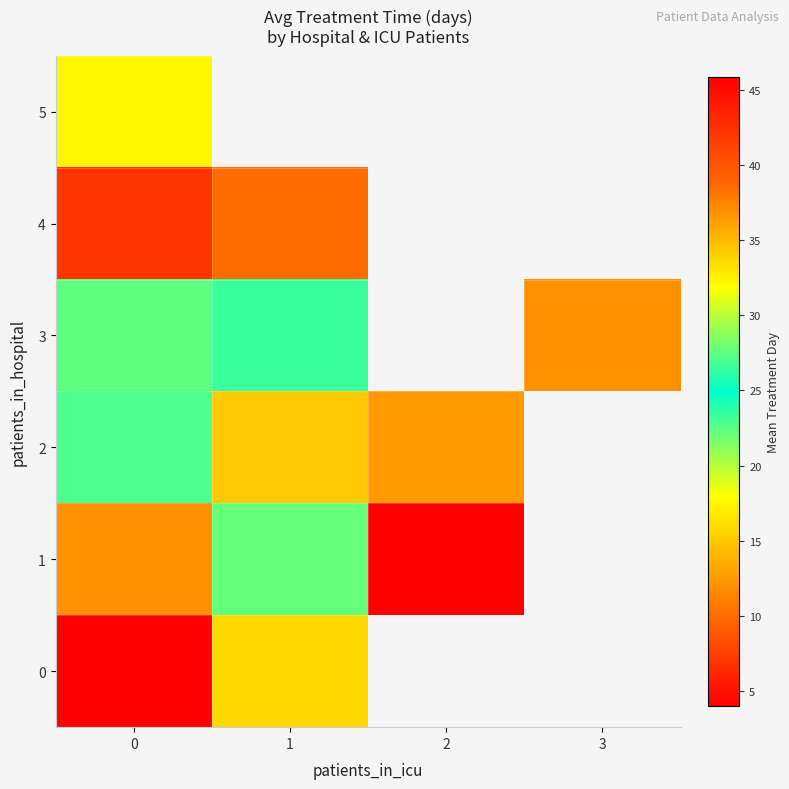

At which label does 3 reach its peak?

1